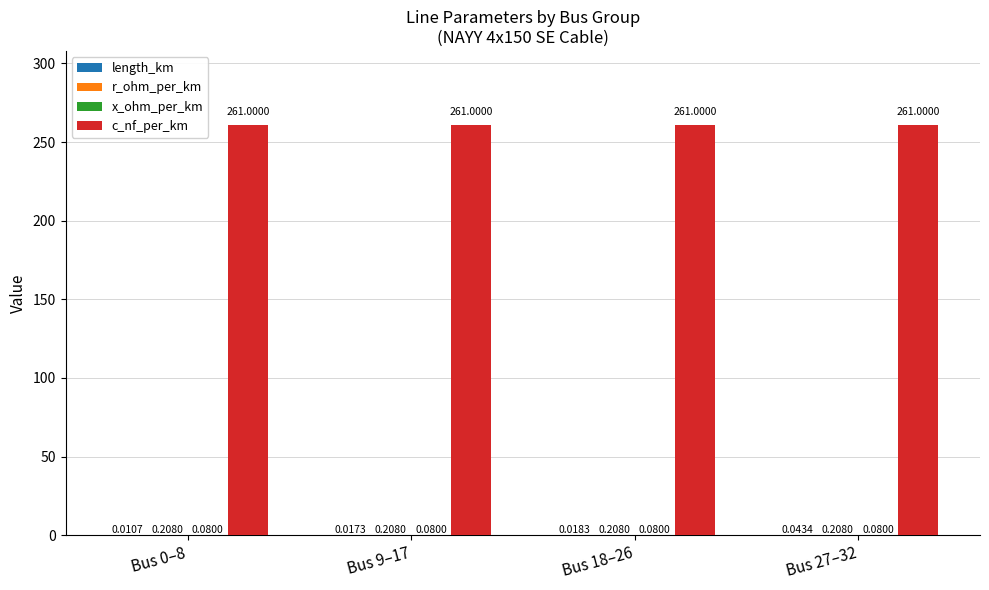

Are the bars horizontal?

No